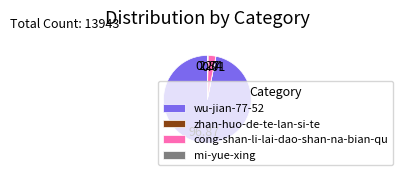

Which category accounts for the majority?

wu-jian-77-52